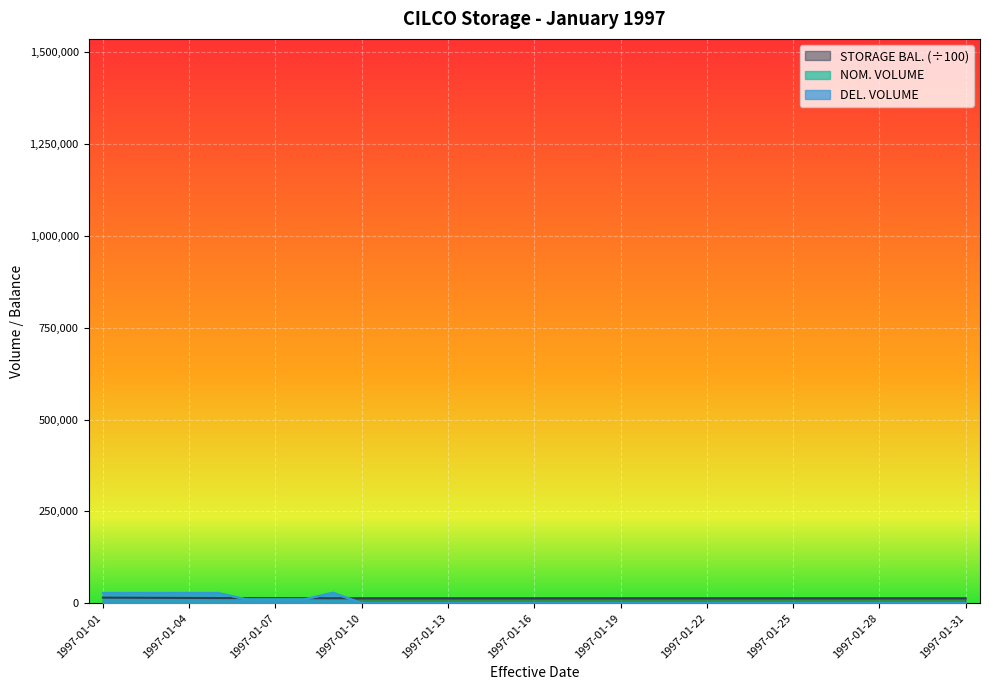

Reading left to right, what are all the values shown in this chart?

DEL. VOLUME: 1997-01-01=27300.0	1997-01-02=27300.0	1997-01-03=27300.0	1997-01-04=27300.0	1997-01-05=27300.0	1997-01-06=10000.0	1997-01-07=10000.0	1997-01-08=10000.0	1997-01-09=28000.0	1997-01-10=0.0	1997-01-11=0.0	1997-01-12=0.0	1997-01-13=0.0	1997-01-14=0.0	1997-01-15=0.0	1997-01-16=0.0	1997-01-17=0.0	1997-01-18=0.0	1997-01-19=0.0	1997-01-20=0.0	1997-01-21=0.0	1997-01-22=0.0	1997-01-23=0.0	1997-01-24=0.0	1997-01-25=0.0	1997-01-26=0.0	1997-01-27=0.0	1997-01-28=0.0	1997-01-29=0.0	1997-01-30=0.0	1997-01-31=0.0
NOM. VOLUME: 1997-01-01=28071.0	1997-01-02=28071.0	1997-01-03=28130.0	1997-01-04=28130.0	1997-01-05=28130.0	1997-01-06=10310.0	1997-01-07=10310.0	1997-01-08=10310.0	1997-01-09=28867.0	1997-01-10=0.0	1997-01-11=0.0	1997-01-12=0.0	1997-01-13=0.0	1997-01-14=0.0	1997-01-15=0.0	1997-01-16=0.0	1997-01-17=0.0	1997-01-18=0.0	1997-01-19=0.0	1997-01-20=0.0	1997-01-21=0.0	1997-01-22=0.0	1997-01-23=0.0	1997-01-24=0.0	1997-01-25=0.0	1997-01-26=0.0	1997-01-27=0.0	1997-01-28=0.0	1997-01-29=0.0	1997-01-30=0.0	1997-01-31=0.0
STORAGE BAL.: 1997-01-01=15086.6	1997-01-02=14805.9	1997-01-03=14524.5	1997-01-04=14243.2	1997-01-05=13962.0	1997-01-06=13858.9	1997-01-07=13755.8	1997-01-08=13652.6	1997-01-09=13364.0	1997-01-10=13364.0	1997-01-11=13364.0	1997-01-12=13364.0	1997-01-13=13364.0	1997-01-14=13364.0	1997-01-15=13364.0	1997-01-16=13364.0	1997-01-17=13364.0	1997-01-18=13364.0	1997-01-19=13364.0	1997-01-20=13364.0	1997-01-21=13364.0	1997-01-22=13364.0	1997-01-23=13364.0	1997-01-24=13364.0	1997-01-25=13364.0	1997-01-26=13364.0	1997-01-27=13364.0	1997-01-28=13364.0	1997-01-29=13364.0	1997-01-30=13364.0	1997-01-31=13364.0